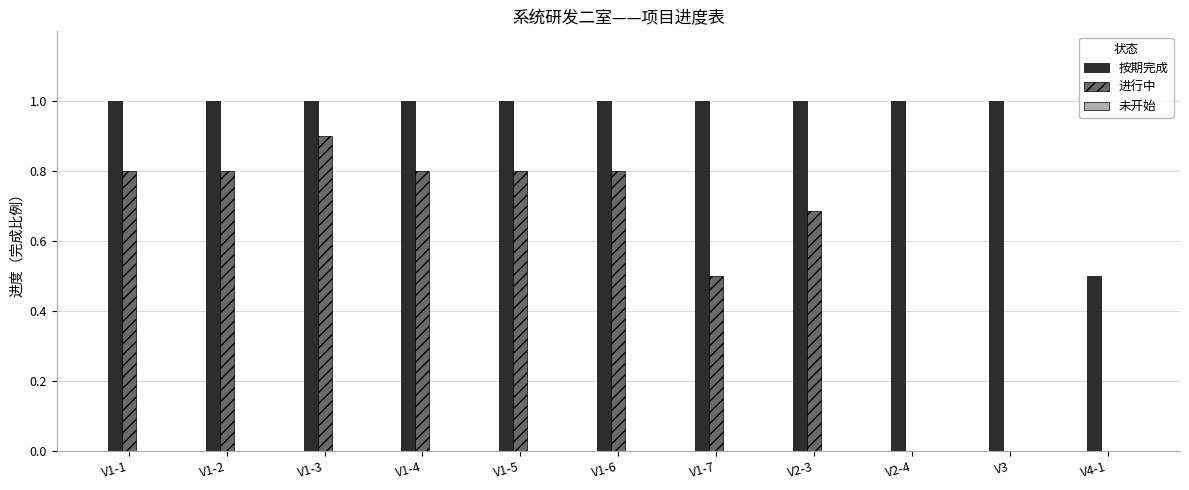

Count the number of categories in the chart.

11